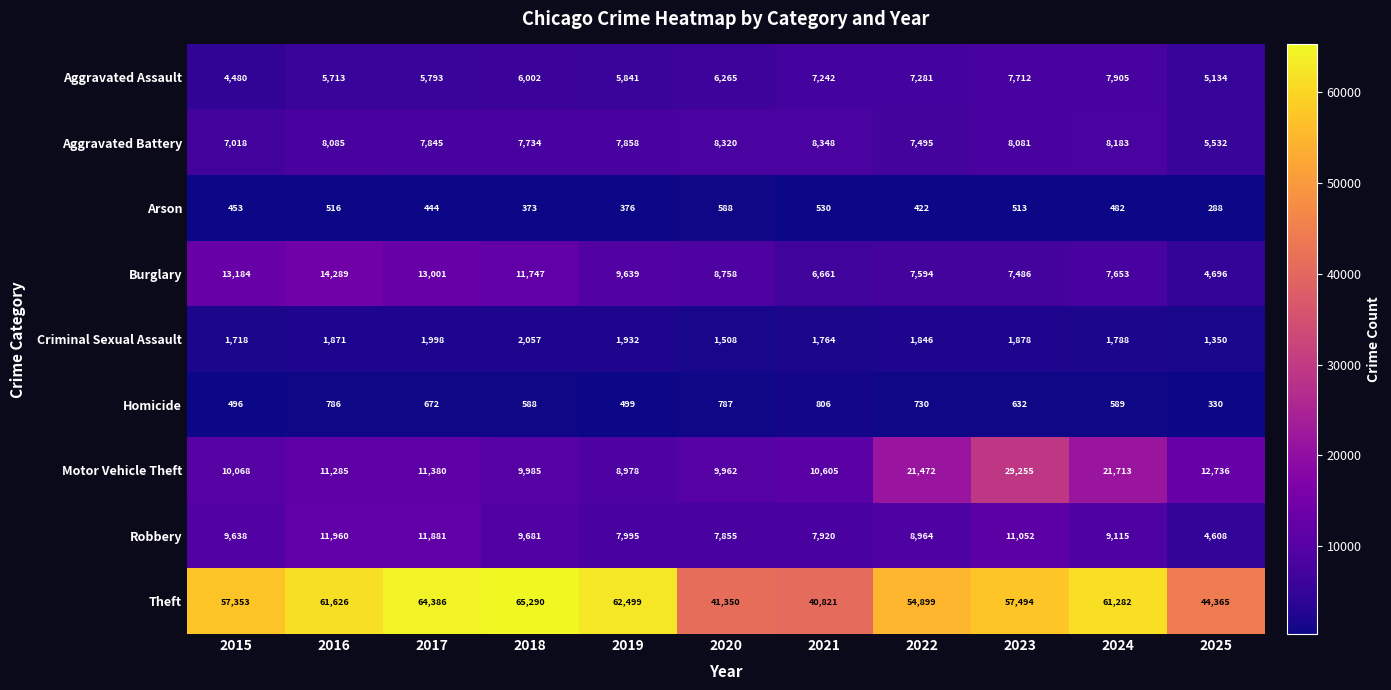

What is the sum of the Theft values at 2015 and 2024?

118635